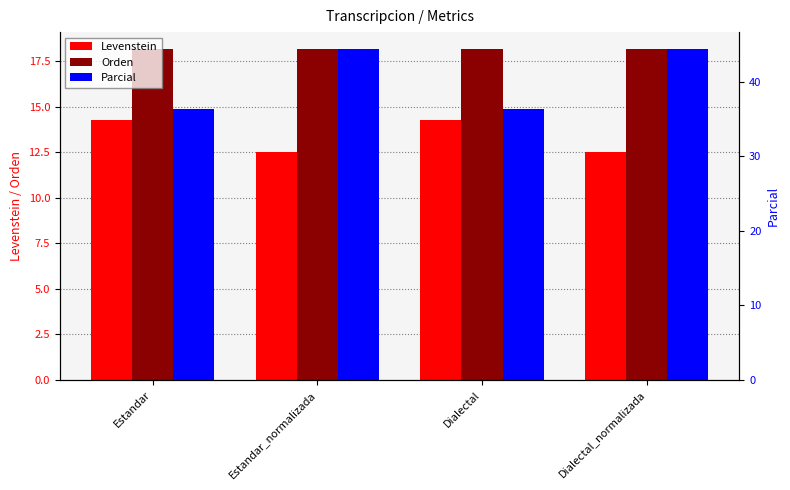

Between Estandar_normalizada and Dialectal_normalizada, which is larger?

Estandar_normalizada